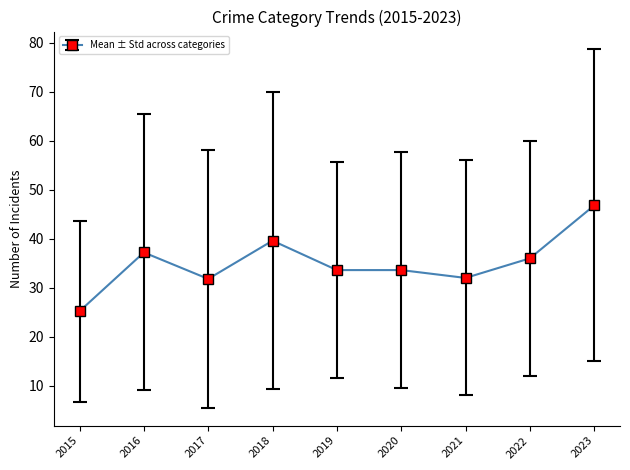

The chart shows a value of 25.2 at 2015. True or false?

True